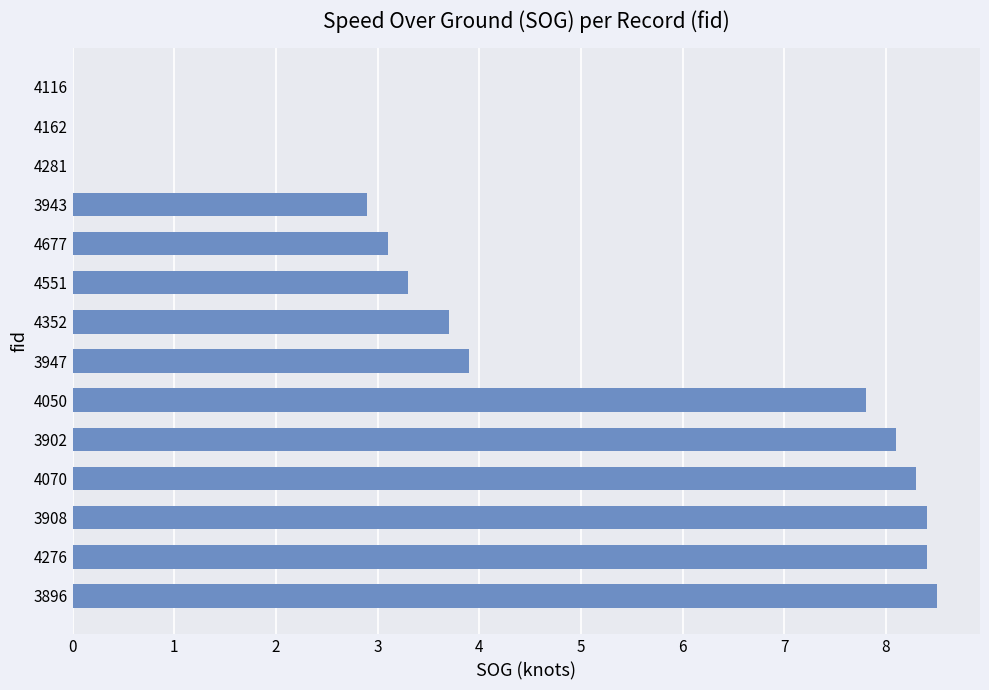

Reading bottom to top, extract all data points from this chart.

3896=8.5	4276=8.4	3908=8.4	4070=8.3	3902=8.1	4050=7.8	3947=3.9	4352=3.7	4551=3.3	4677=3.1	3943=2.9	4281=0.0	4162=0.0	4116=0.0